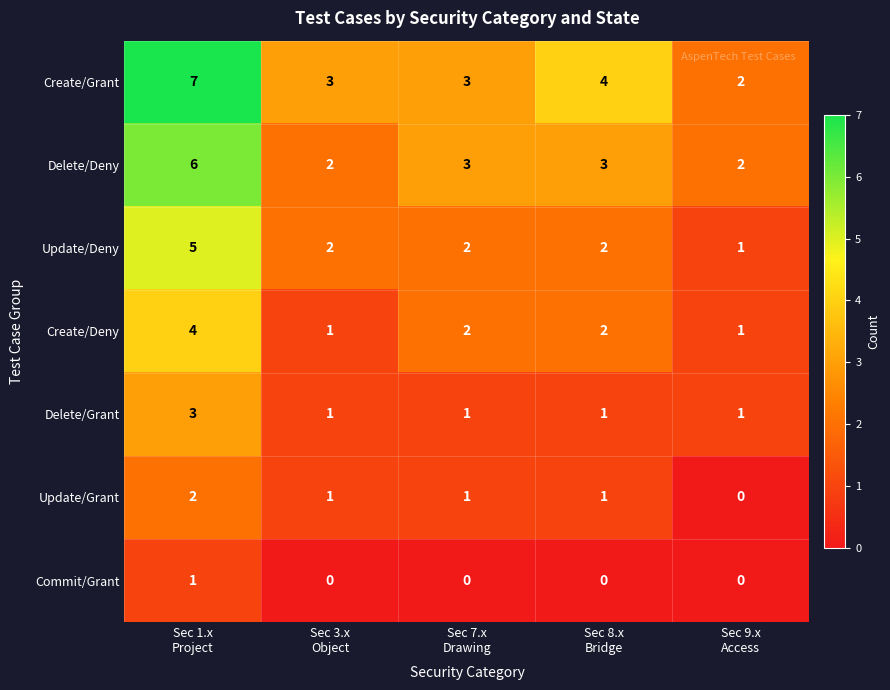

How many Commit/Grant values are between 0 and 1?

5